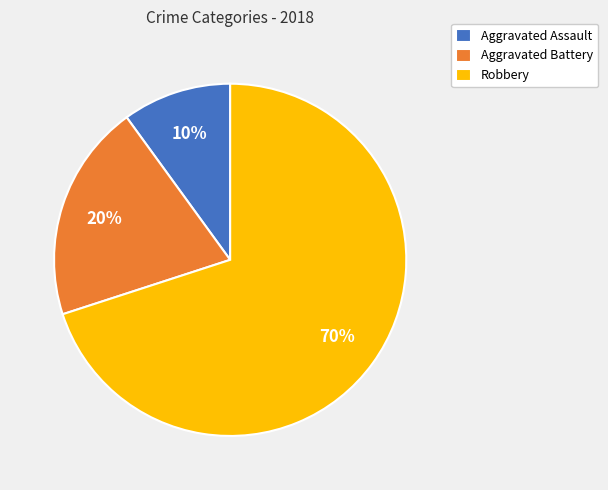

To the nearest percent, what is the combined percentage of Aggravated Battery and Aggravated Assault?

30%